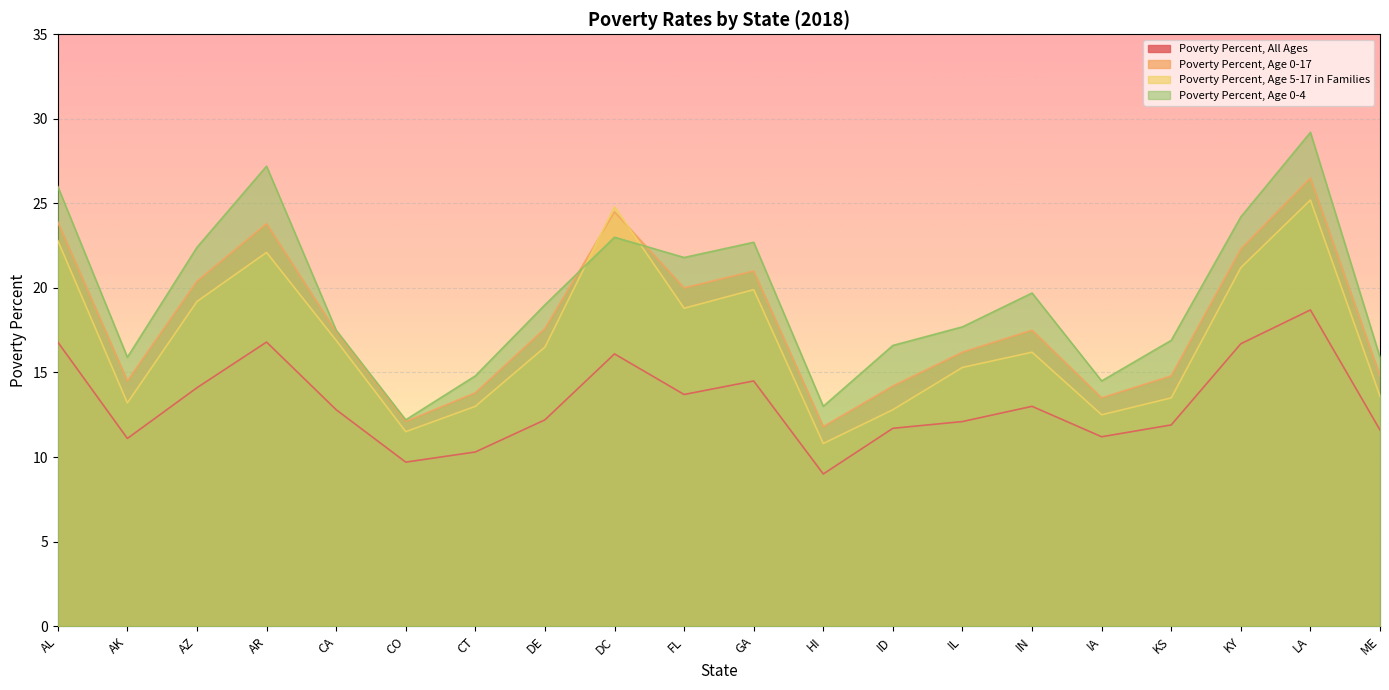

What is the sum of all Poverty Percent, Age 0-17 values?

360.6